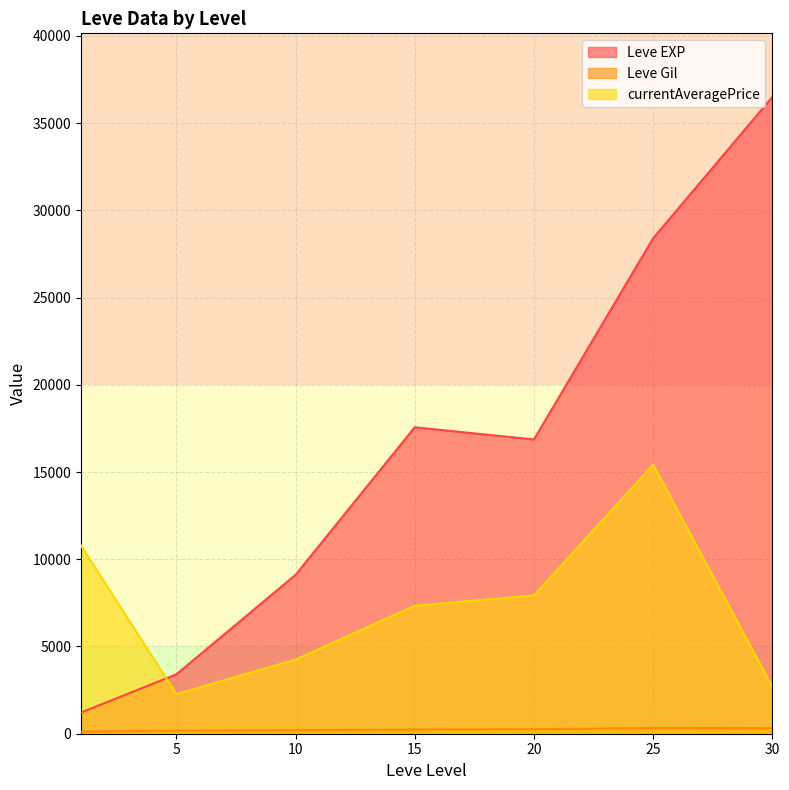

True or false: currentAveragePrice has a value of 2638 at 15.

False